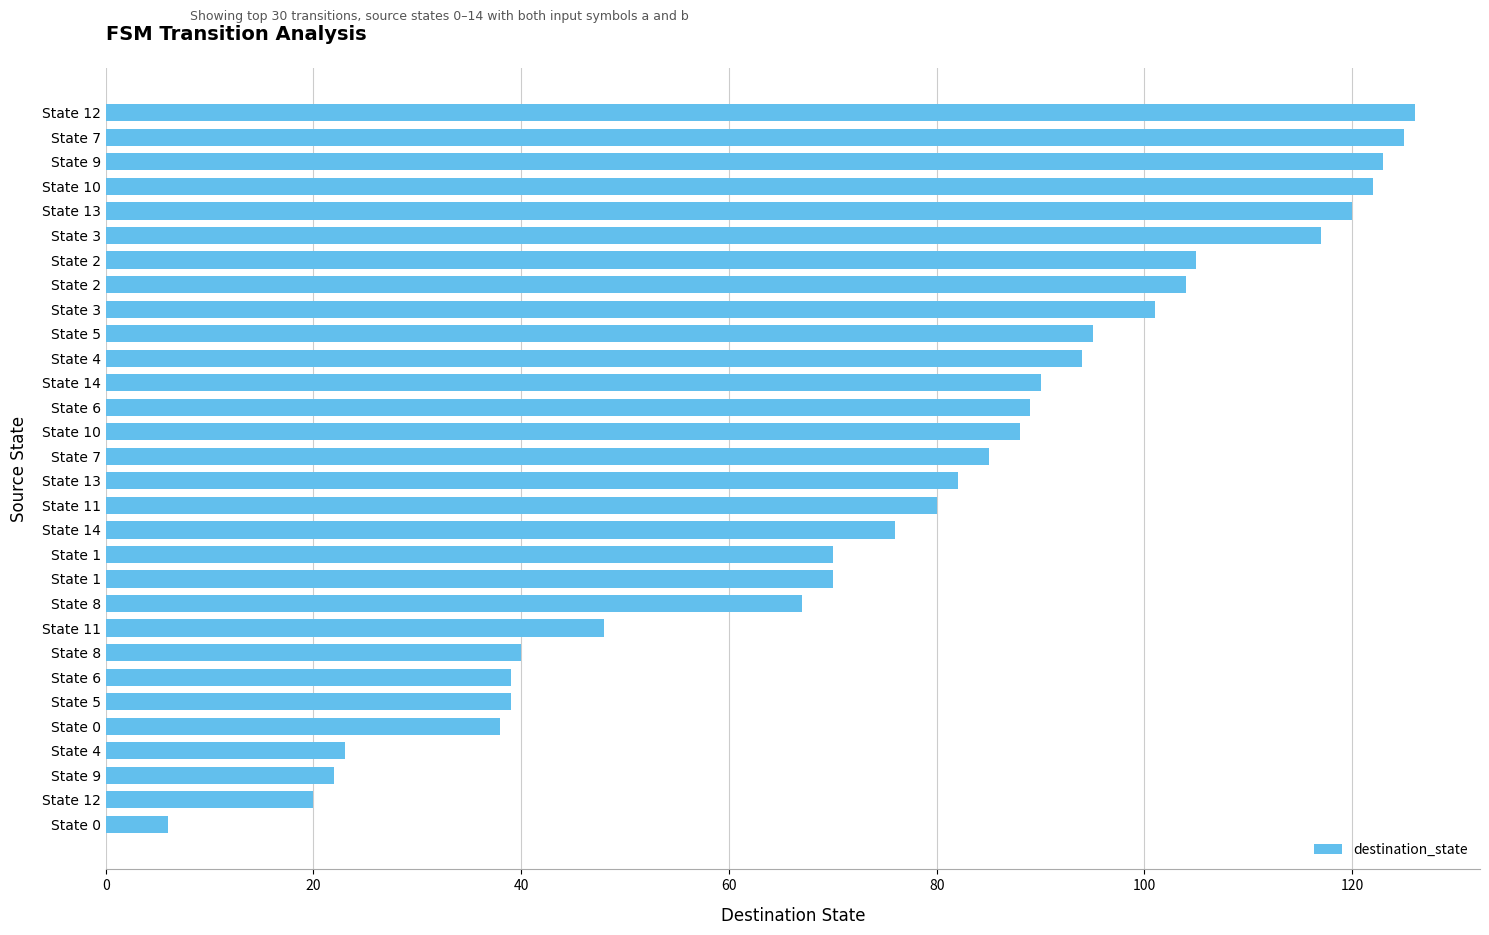

What is the smallest value displayed?

6